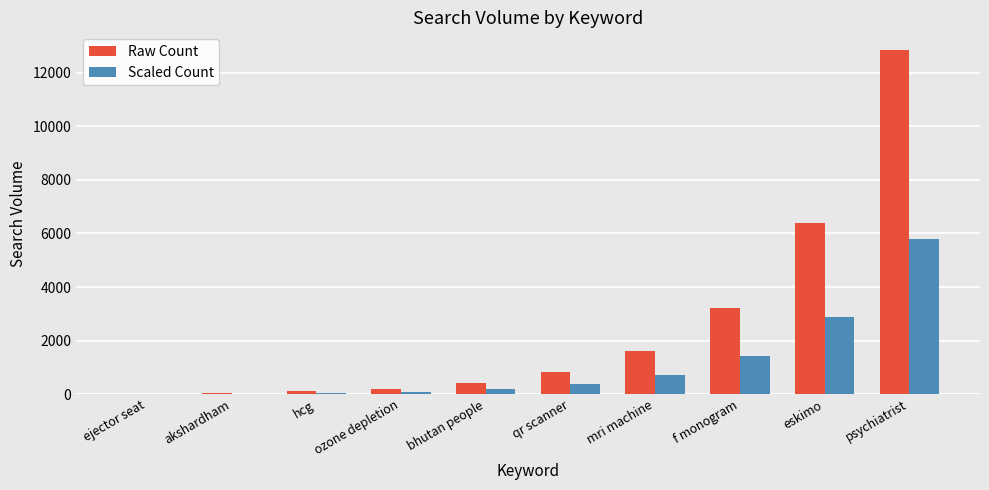

Which series changed the most between mri machine and psychiatrist?

Raw Count